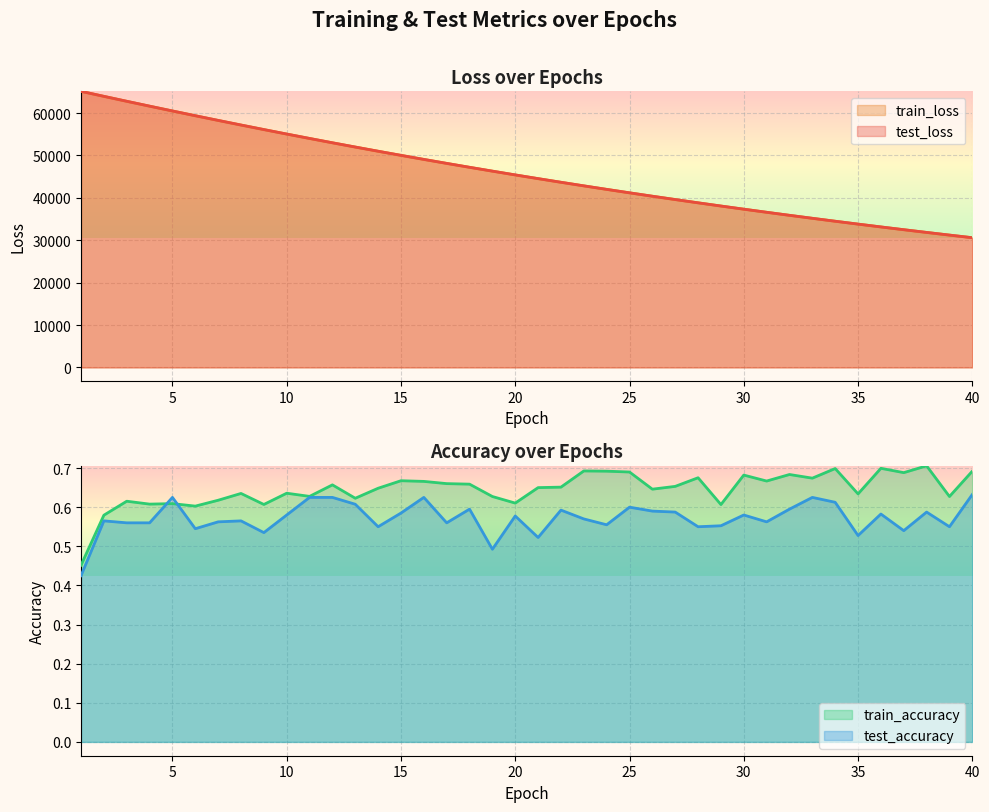

Which category has the highest value in the train_loss series?

1